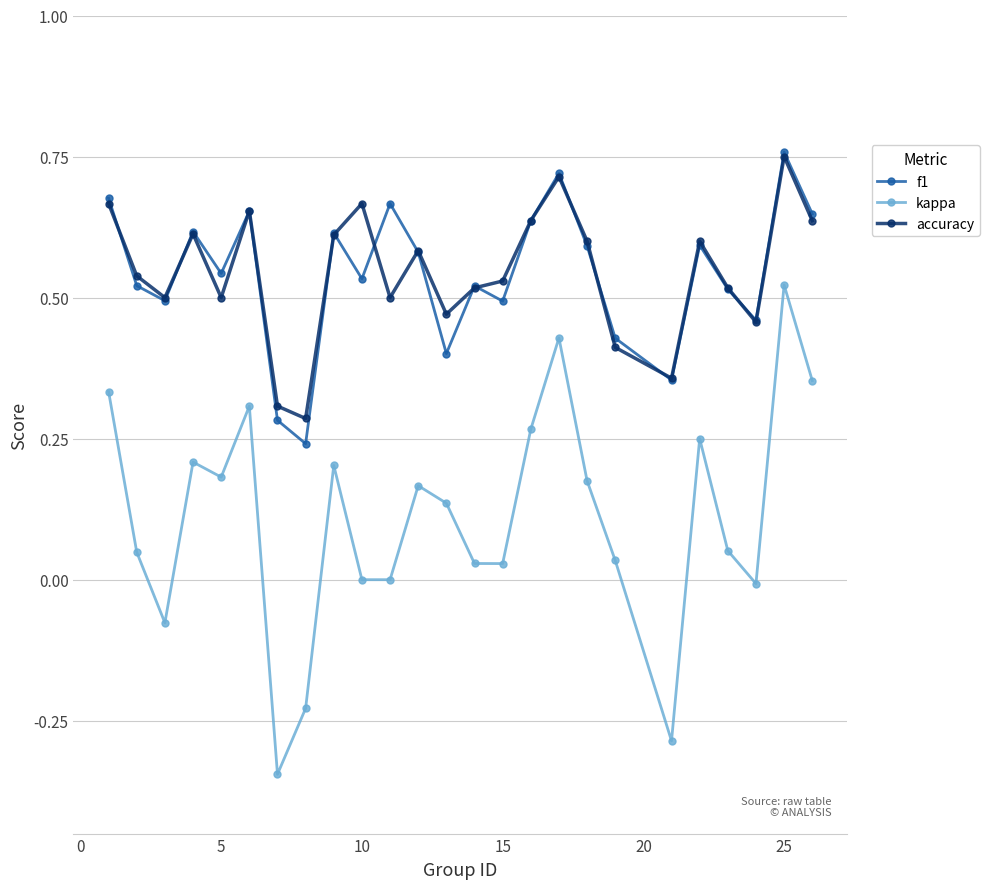

True or false: kappa and accuracy intersect in this chart.

False